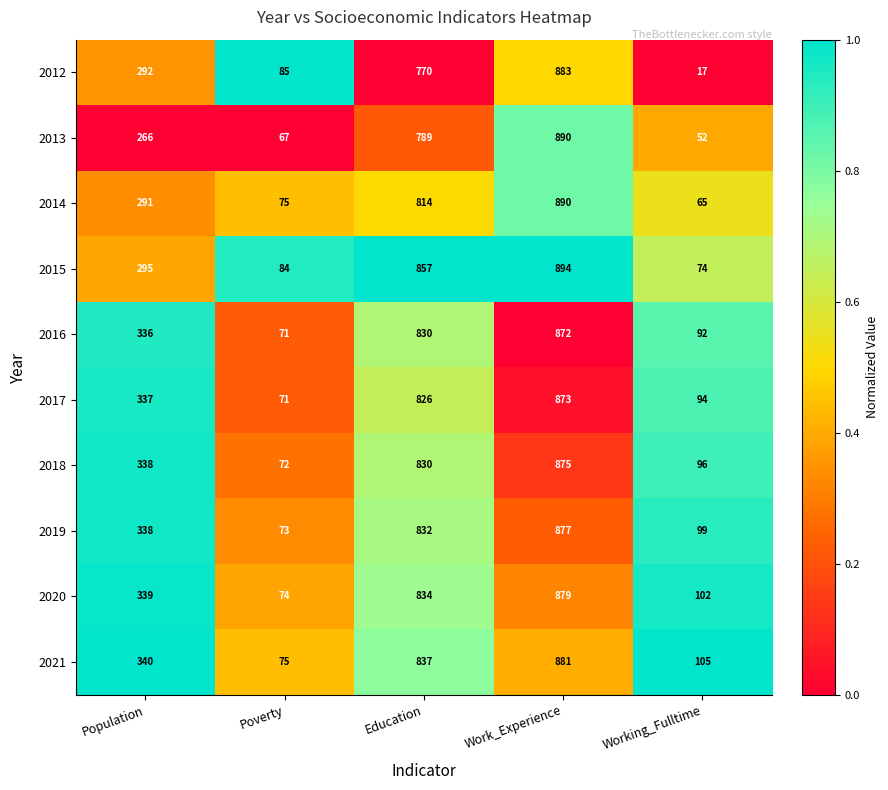

Which category has the lowest value across all series?

Working_Fulltime